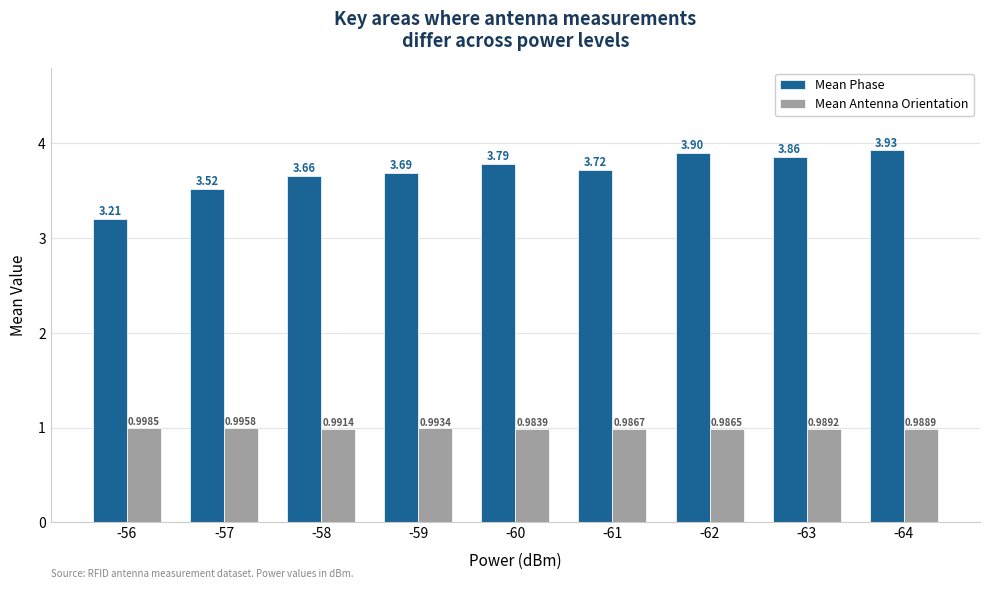

Is the value of Mean Phase at -60 greater than the value of Mean Antenna Orientation at -60?

Yes